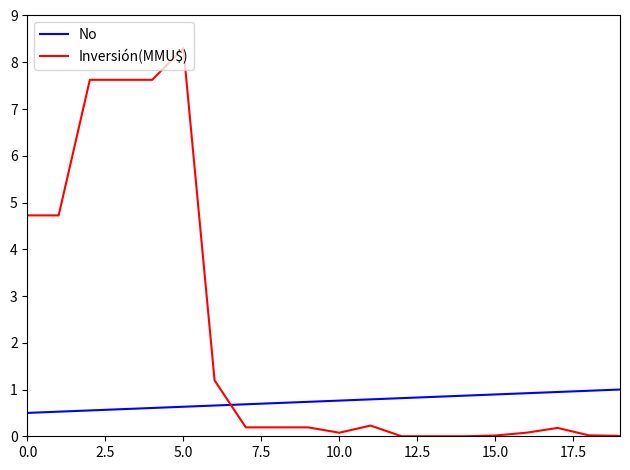

Does the chart display data point markers on the line(s)?

No